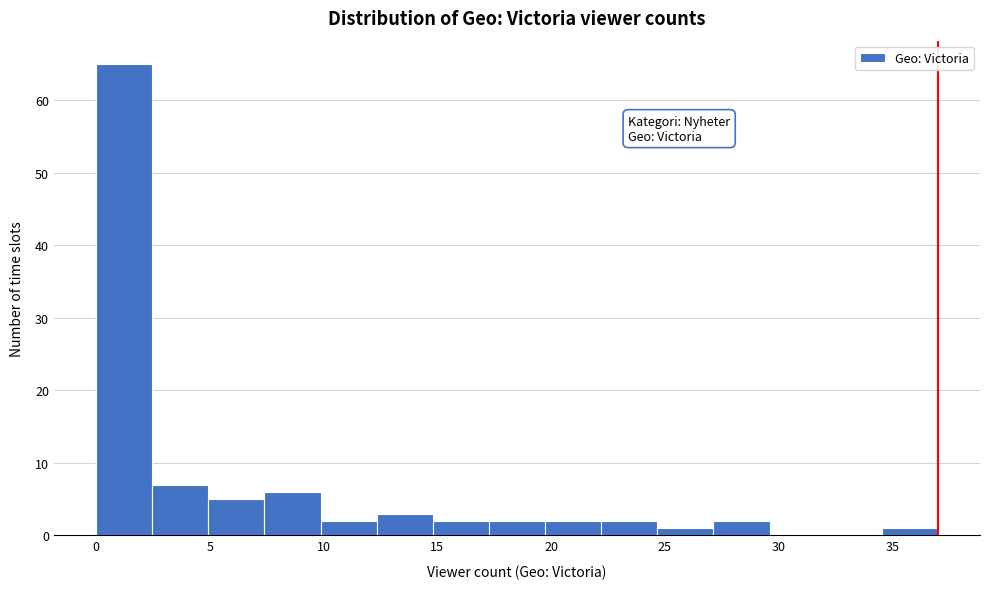

How tall is the bar that spans 12.5 to 15.0 on the x-axis? Neither the bar edges nor the heights are printed on the chart, so give them approximately, as read against the axes.

3